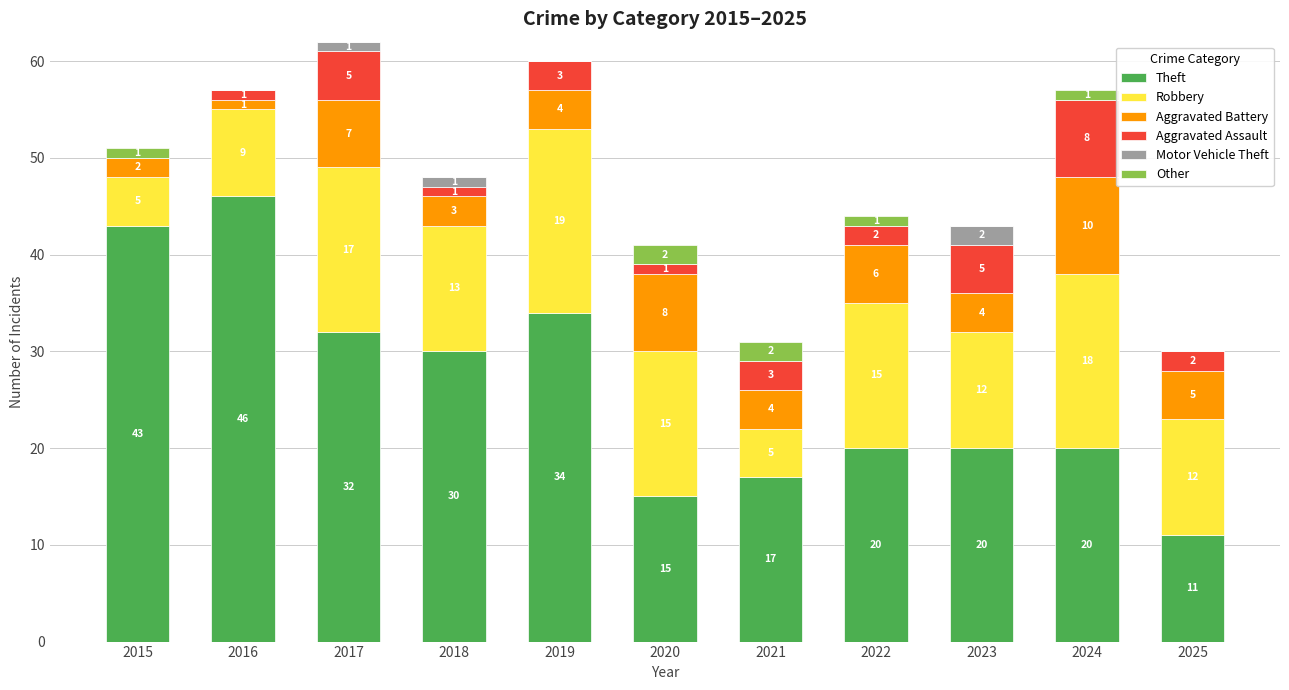

At which category is the sum across all series the highest?

2017